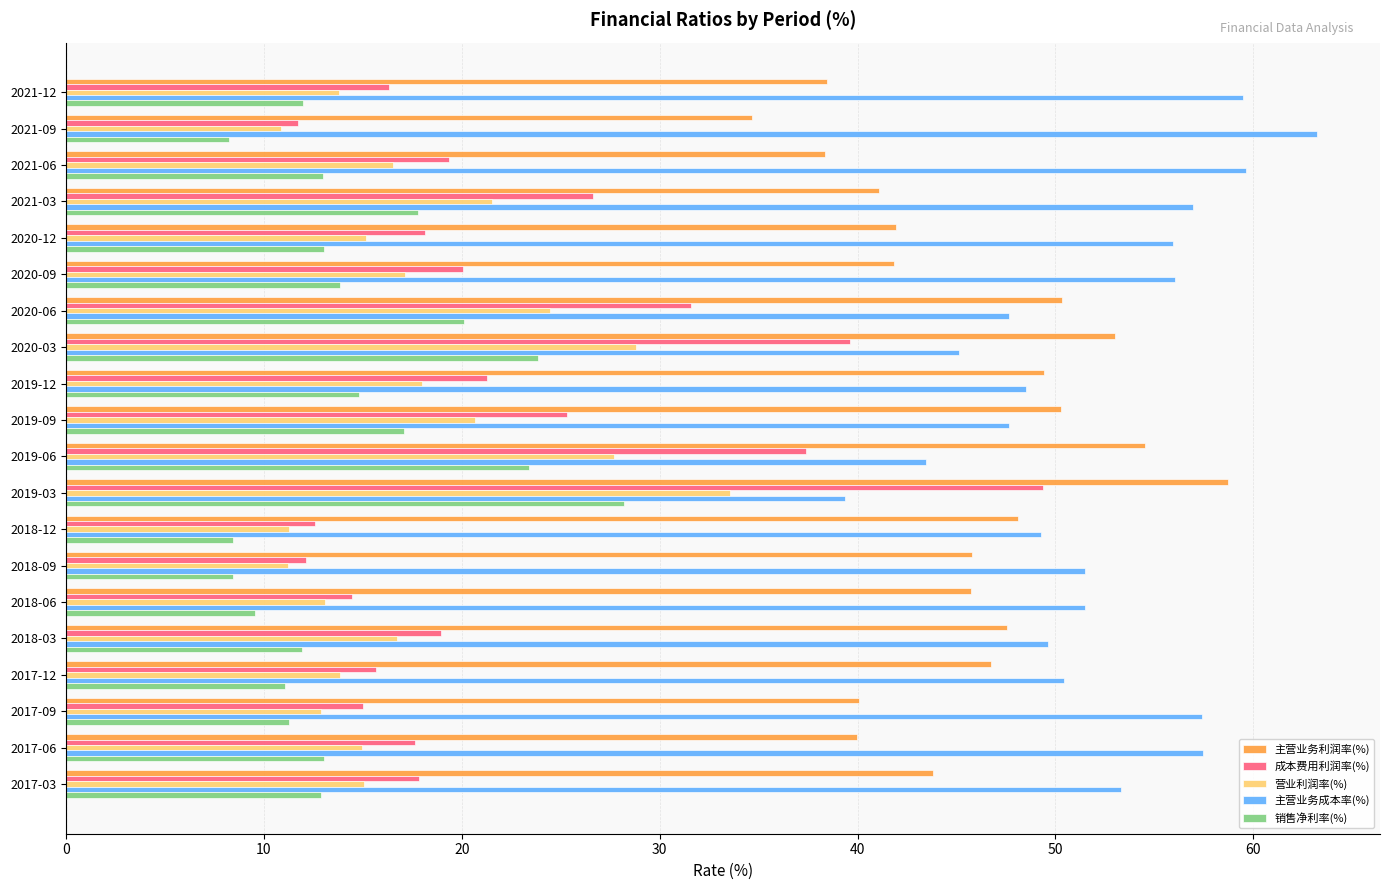

At 2020-09, list the series in order from smallest to largest.

销售净利率(%), 营业利润率(%), 成本费用利润率(%), 主营业务利润率(%), 主营业务成本率(%)